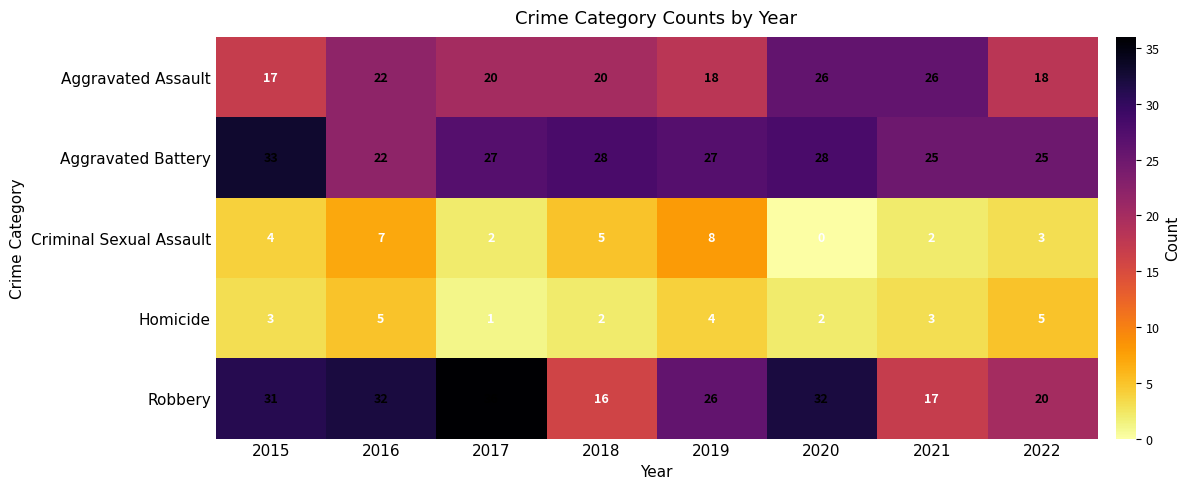

What is the total value across all series at 2022?

71